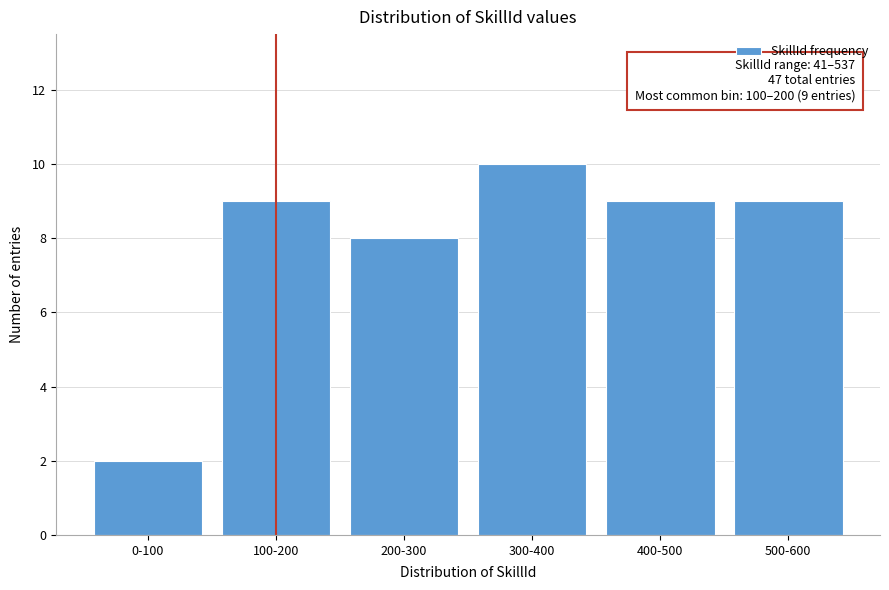

Reading right to left, extract all data points from this chart.

9	9	10	8	9	2